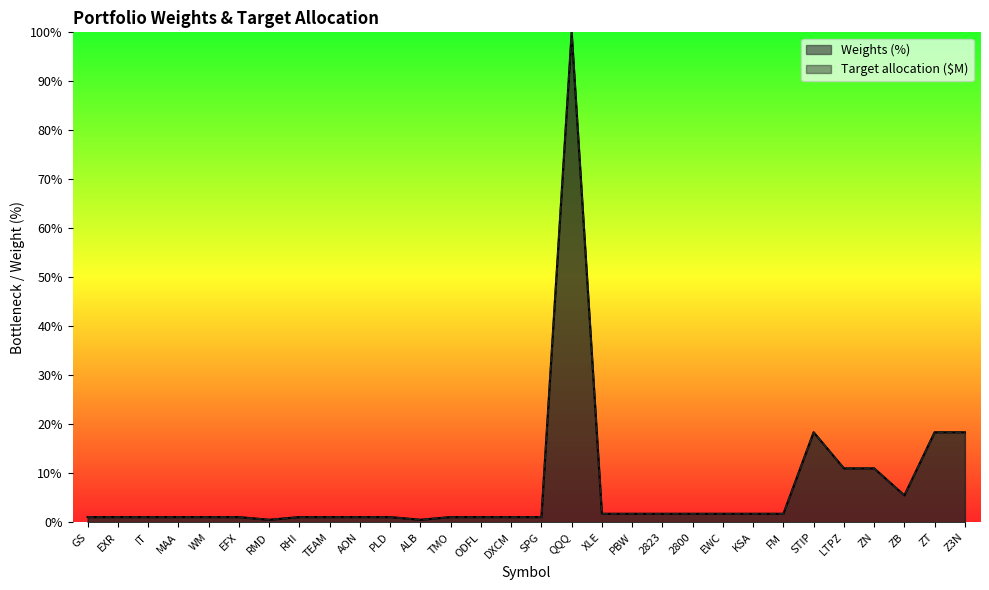

True or false: Target allocation ($M) has more than 2 interior local peaks.

False